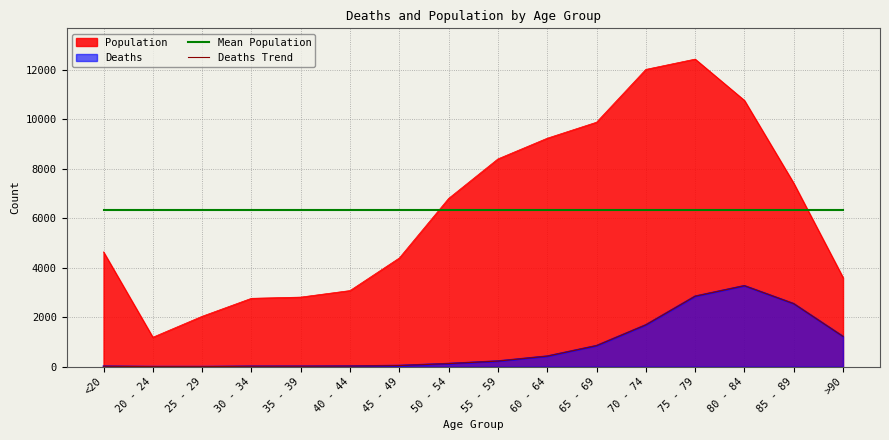

Which series has the largest total across all categories?

Mean Population